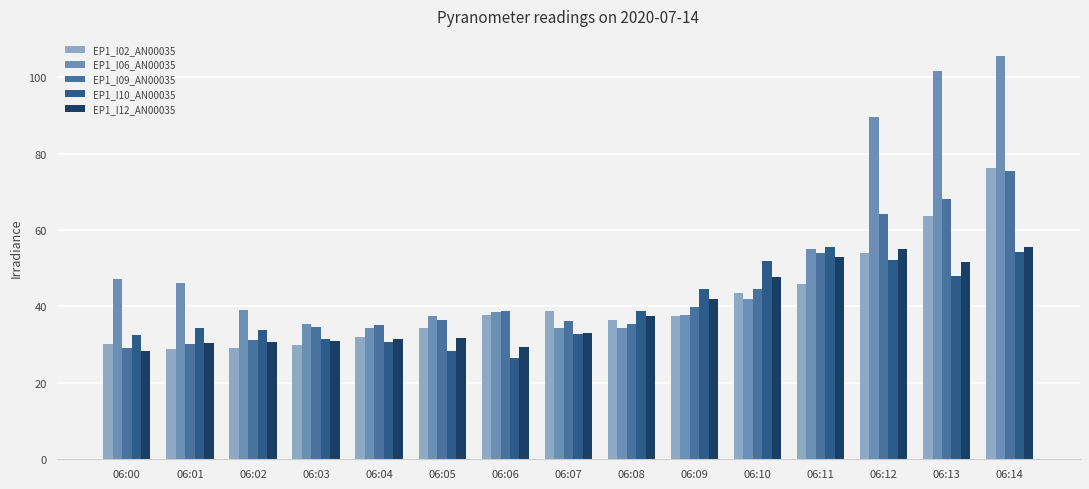

What is the total value across all series at 06:13?

333.0